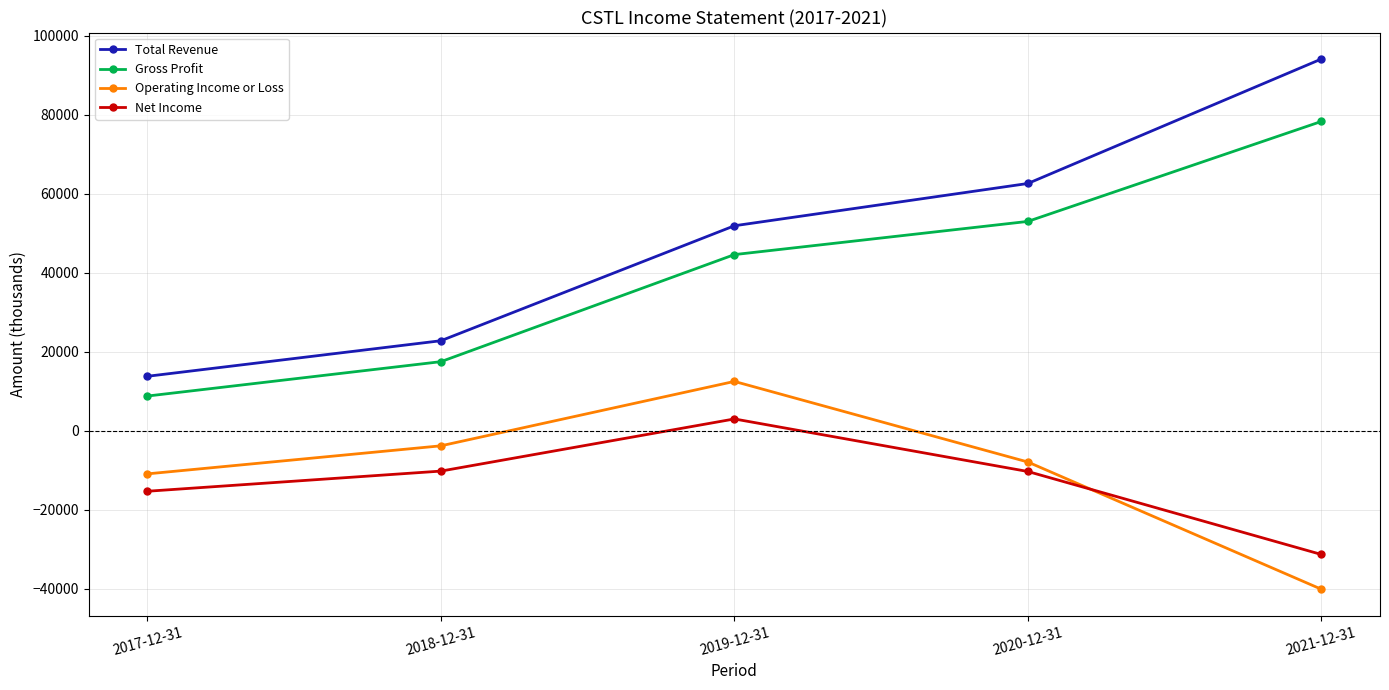

How many lines are shown in the chart?

4